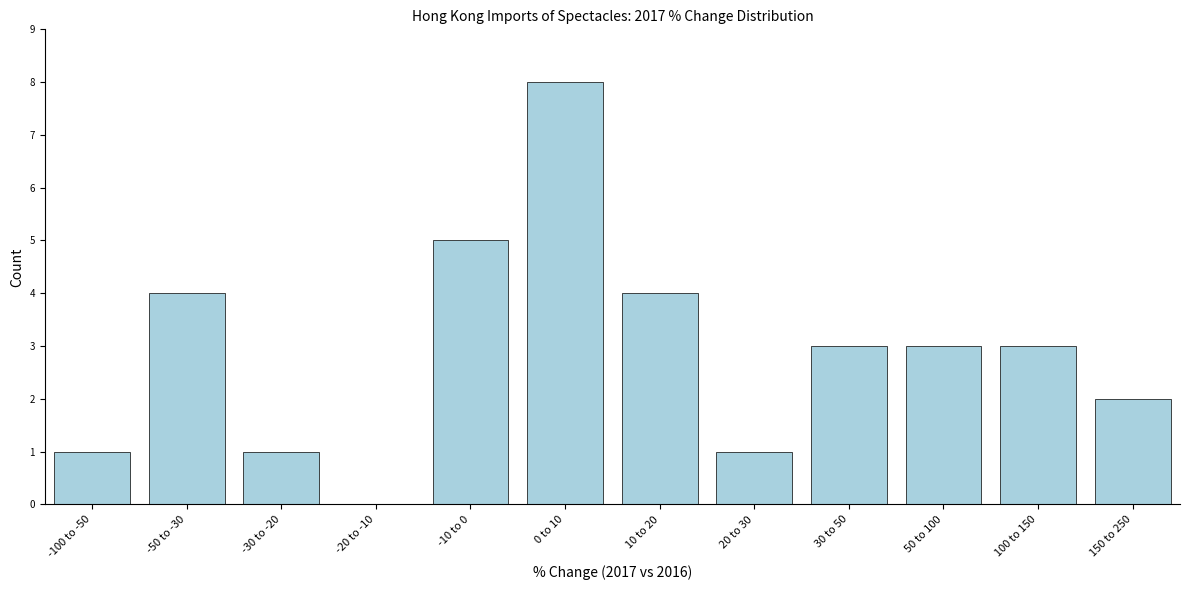

Reading left to right, extract all data points from this chart.

-100 to -50=1	-50 to -30=4	-30 to -20=1	-20 to -10=0	-10 to 0=5	0 to 10=8	10 to 20=4	20 to 30=1	30 to 50=3	50 to 100=3	100 to 150=3	150 to 250=2